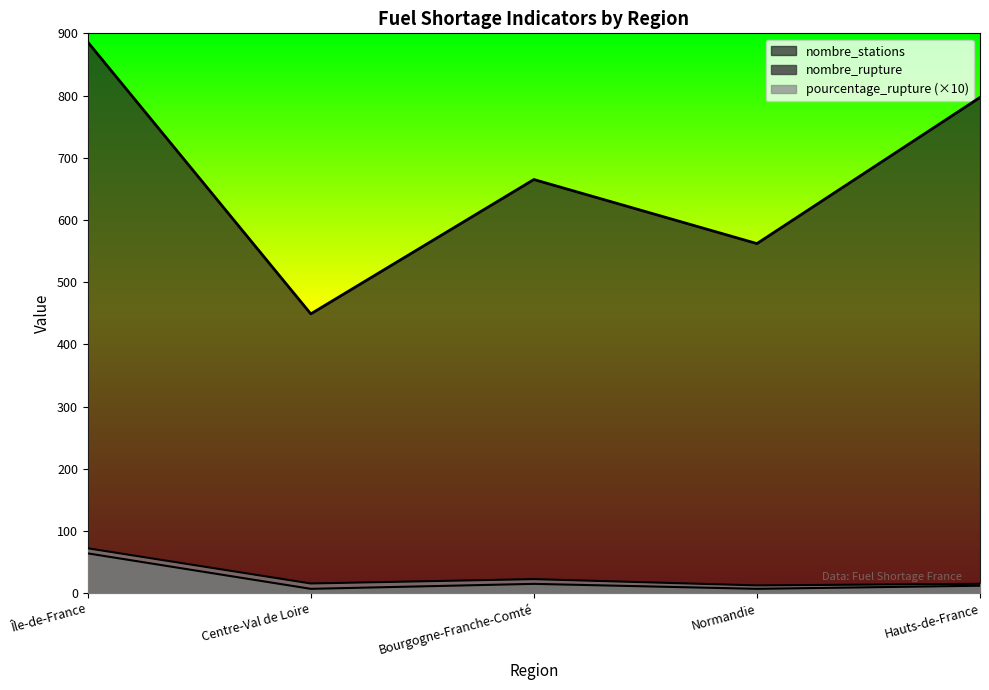

Which series changed the most between Normandie and Hauts-de-France?

nombre_stations